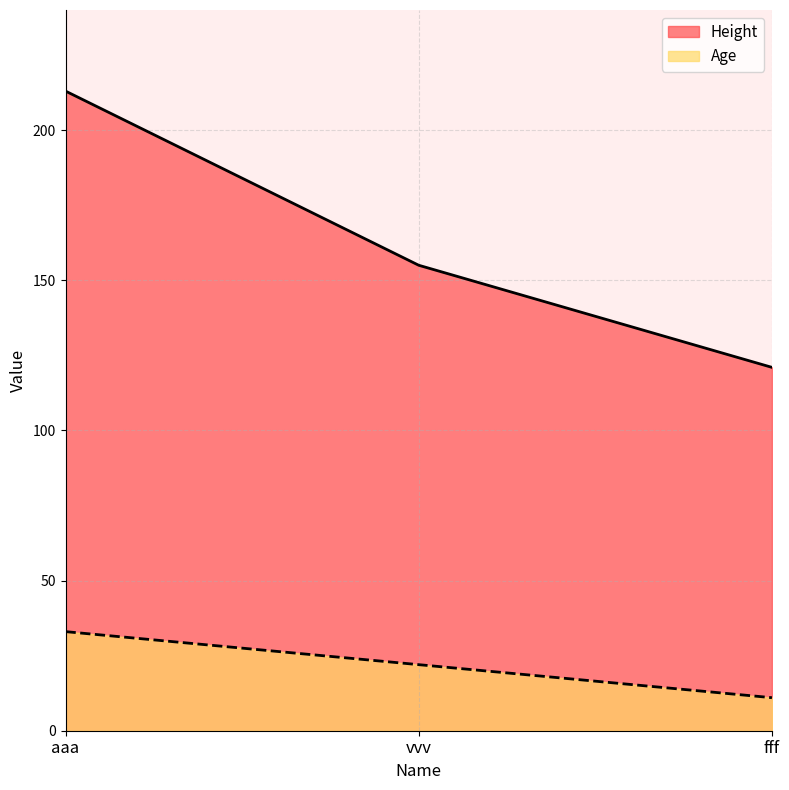

What is the greatest value displayed?

213